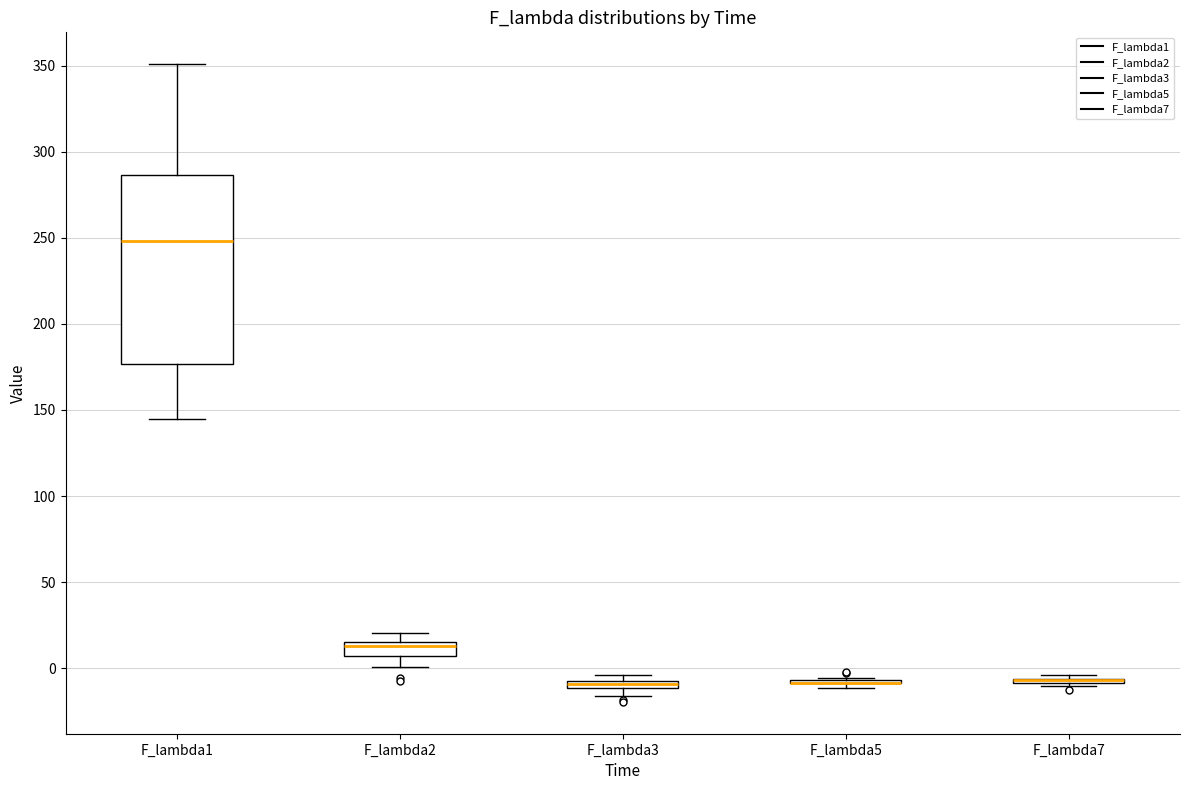

Comparing the boxes themselves (not the whiskers), which one is the tallest?

F_lambda1